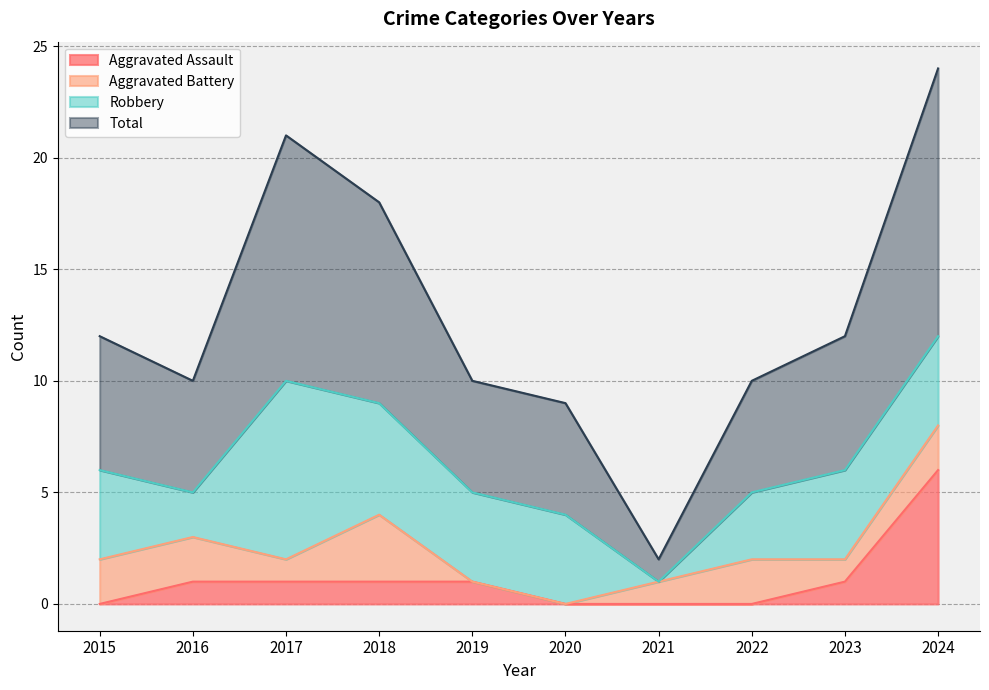

How many positive values does the Aggravated Assault series have?

6